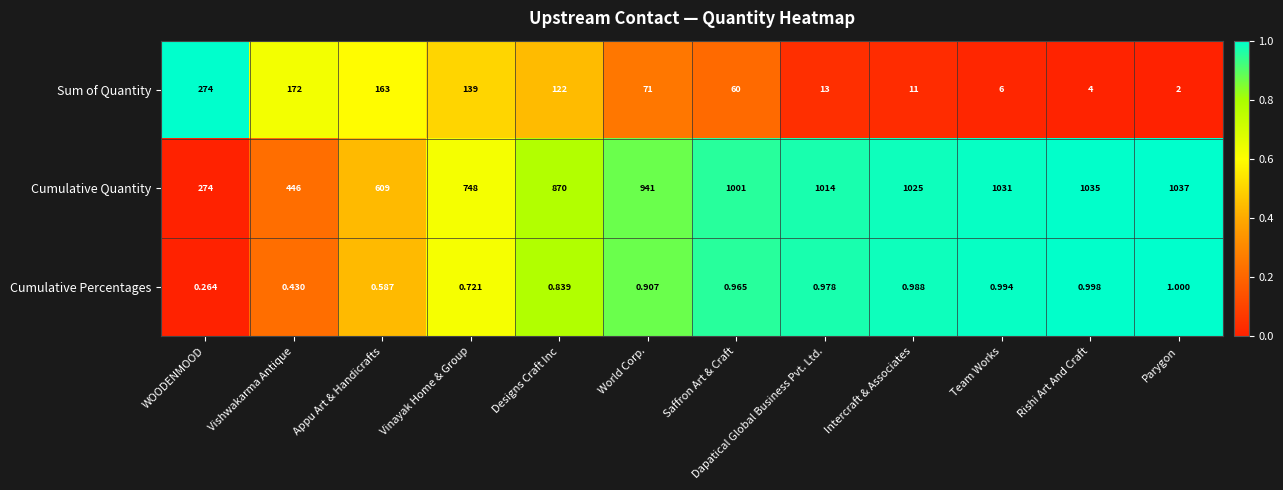

Which series has the largest total across all categories?

Cumulative Quantity